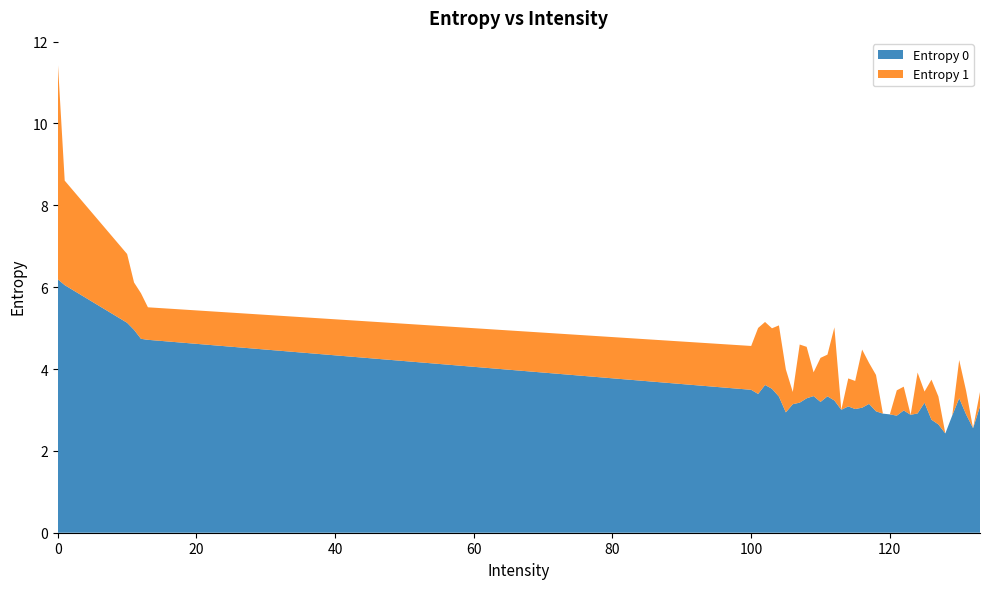

Reading left to right, what are all the values shown in this chart?

Entropy 0: 6.2	6.1	5.1	5.0	4.7	4.7	3.5	3.4	3.6	3.5	3.3	2.9	3.1	3.2	3.3	3.3	3.2	3.3	3.2	3.0	3.1	3.0	3.1	3.1	3.0	2.9	2.9	2.9	3.0	2.9	2.9	3.2	2.8	2.6	2.4	2.9	3.3	2.9	2.6	3.1
Entropy 1: 5.3	2.6	1.7	1.2	1.1	0.8	1.1	1.6	1.5	1.5	1.7	1.1	0.3	1.4	1.3	0.6	1.1	1.0	1.8	0.0	0.7	0.7	1.4	1.0	0.9	0.0	0.0	0.6	0.6	0.0	1.0	0.3	1.0	0.7	0.0	0.0	0.9	0.6	0.0	0.4